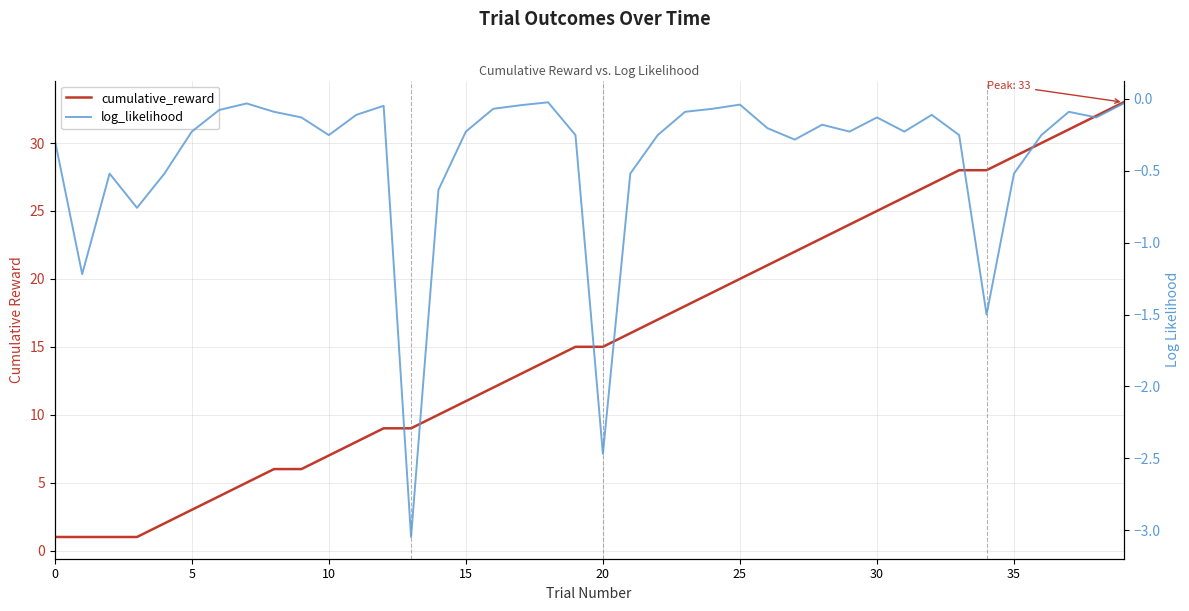

What is the value of the cumulative_reward point at the 17th from the left?

12.0